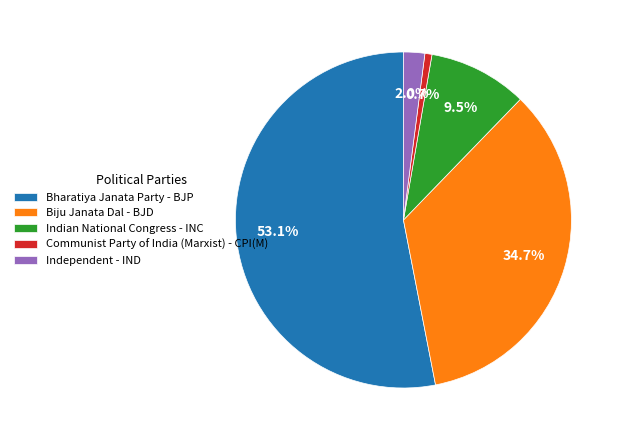

Count the number of slices in the pie.

5